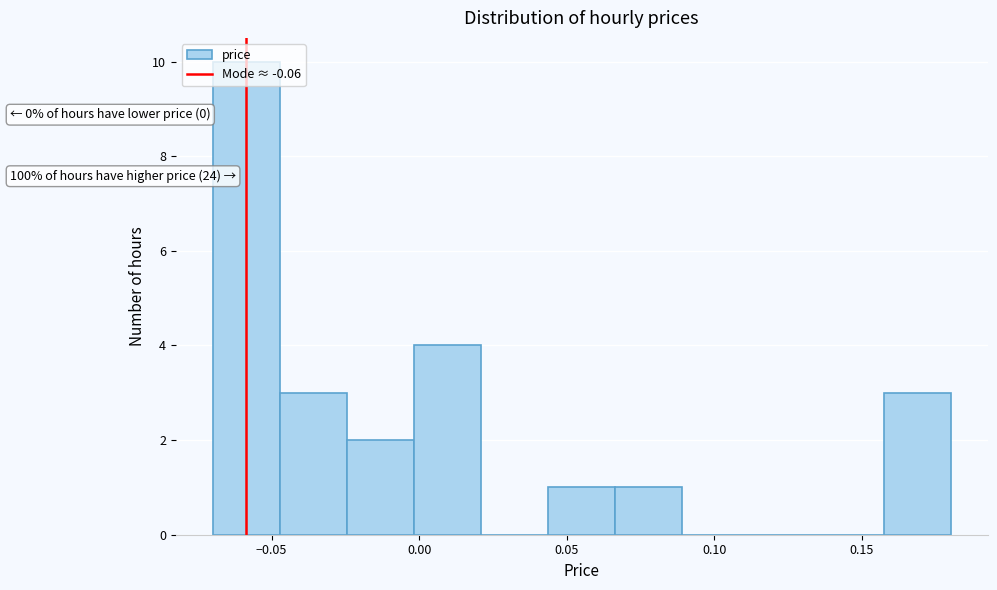

Which range on the x-axis has the tallest bar?

-0.070 to -0.045